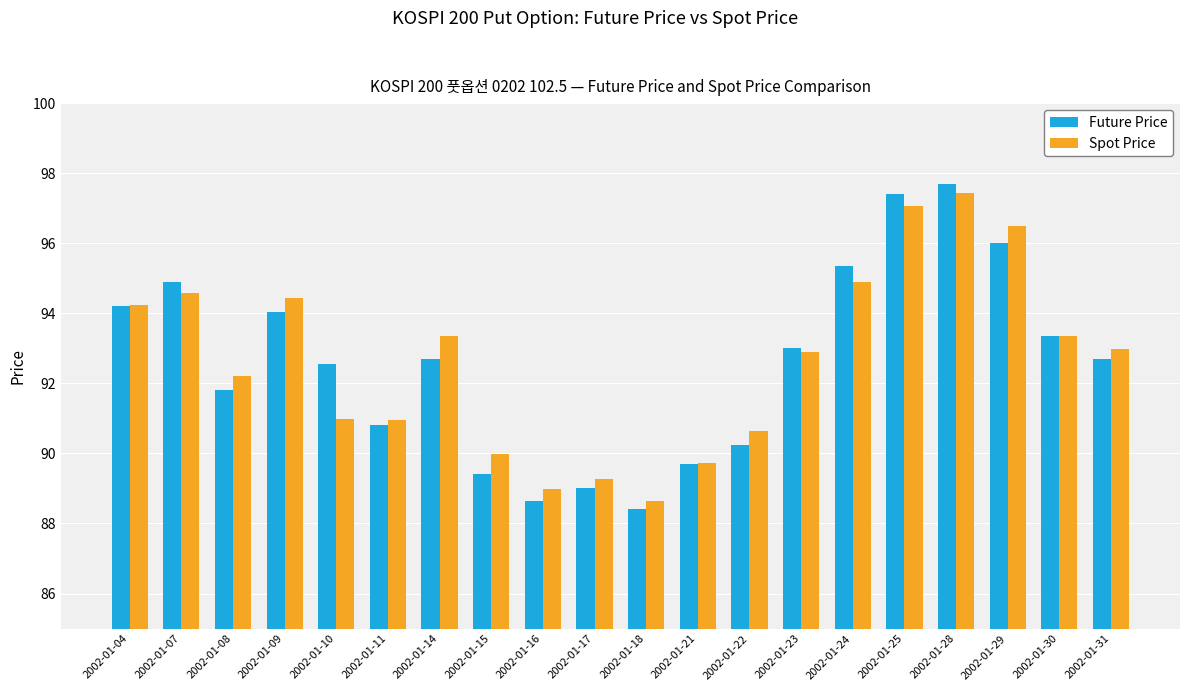

What is the difference between the highest and lowest values at 2002-01-28?

0.3